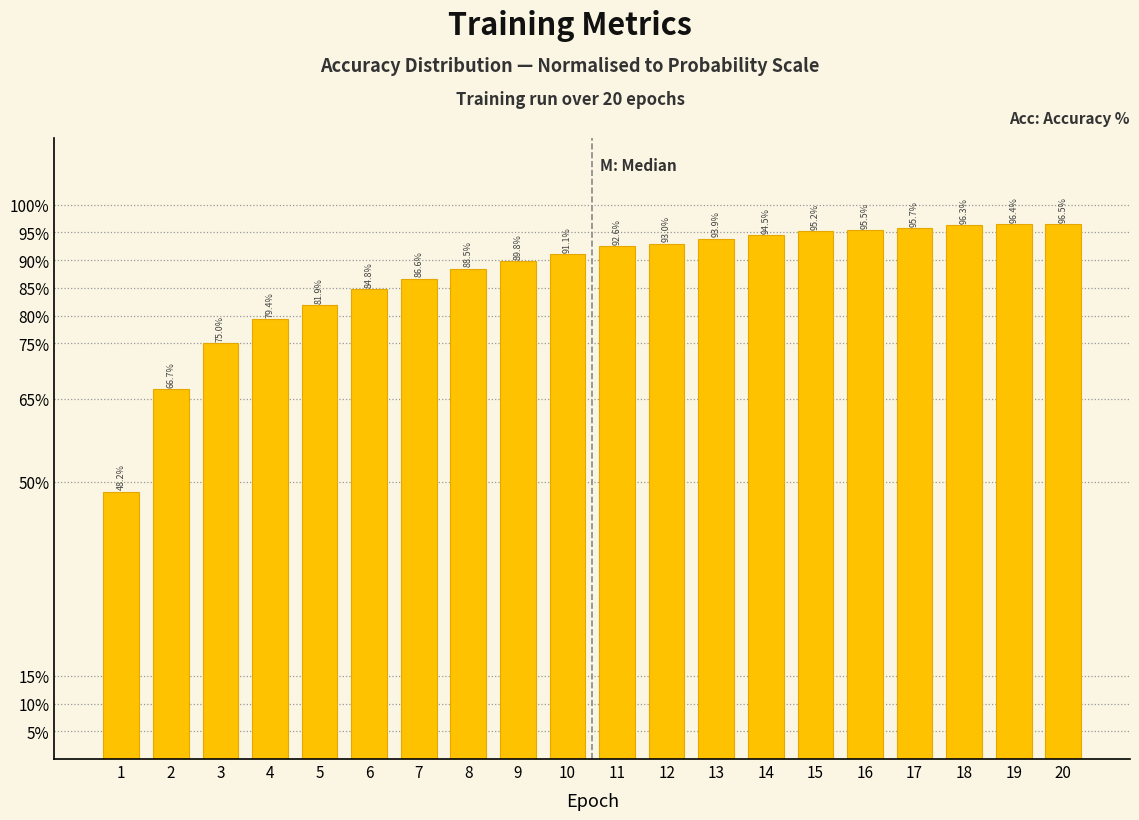

Does the chart contain any negative values?

No